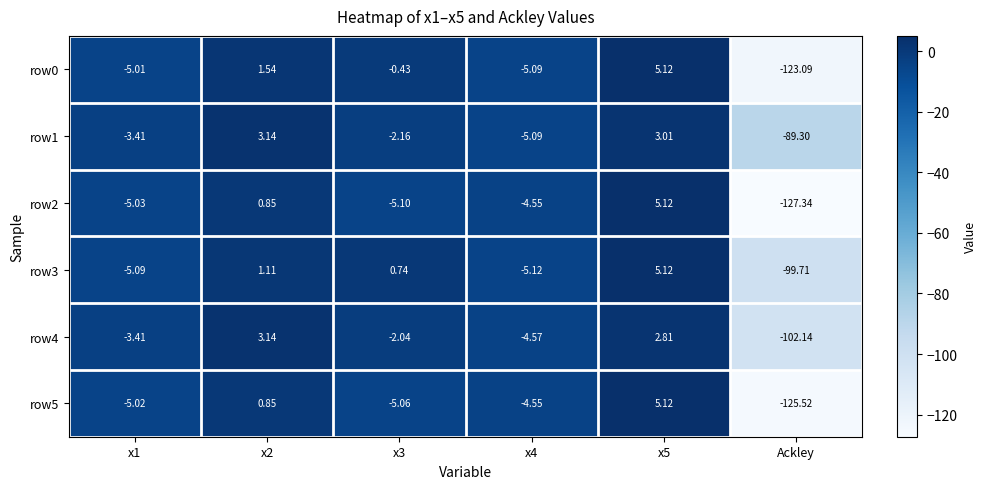

What is the maximum value shown in the chart?

5.1